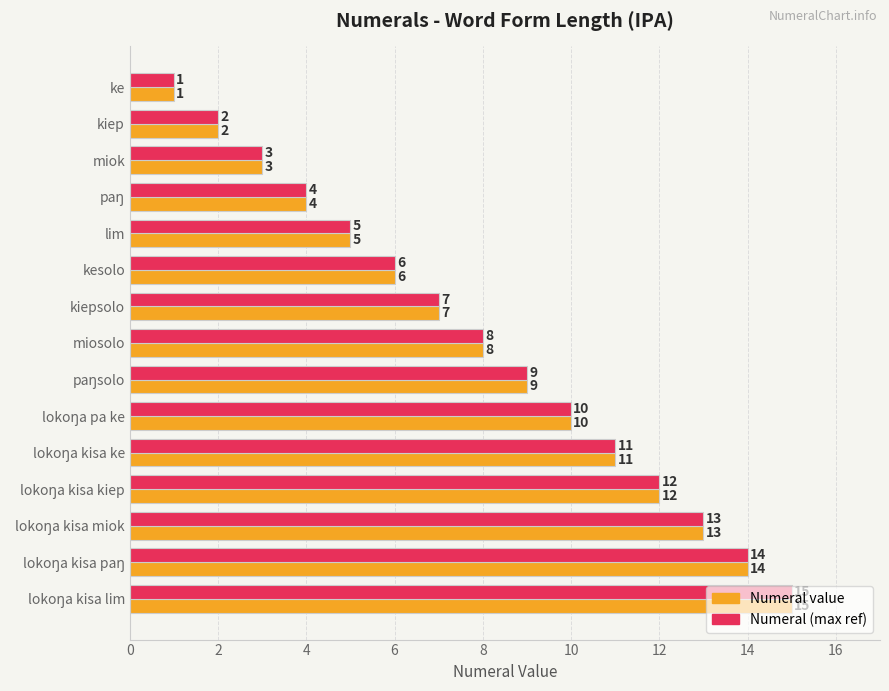

What is the total value across all series at kiepsolo?

14